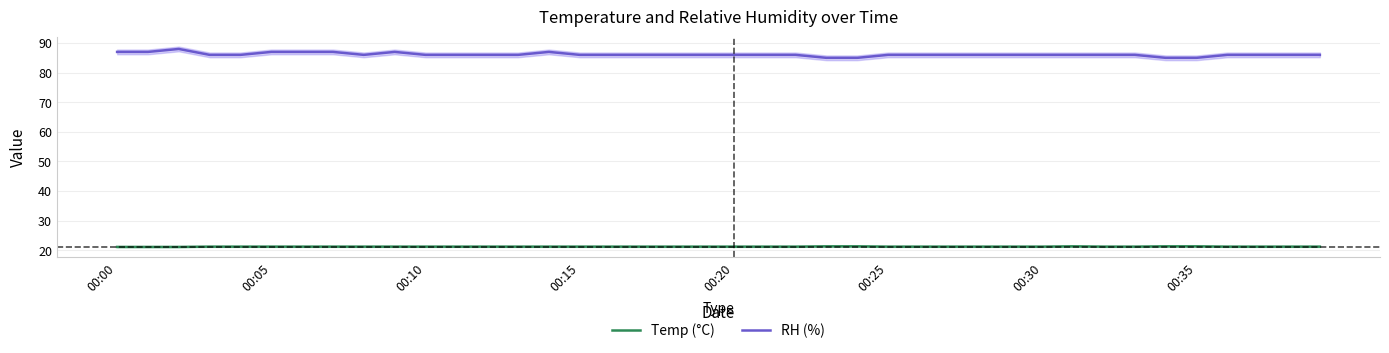

Reading left to right, what are all the values shown in this chart?

Temp (°C): 21.1	21.1	21.1	21.2	21.2	21.2	21.2	21.2	21.2	21.2	21.2	21.2	21.2	21.2	21.2	21.2	21.2	21.2	21.2	21.2	21.2	21.2	21.2	21.3	21.3	21.2	21.2	21.2	21.2	21.2	21.2	21.3	21.2	21.2	21.3	21.3	21.2	21.2	21.2	21.2
RH (%): 87.0	87.0	88.0	86.0	86.0	87.0	87.0	87.0	86.0	87.0	86.0	86.0	86.0	86.0	87.0	86.0	86.0	86.0	86.0	86.0	86.0	86.0	86.0	85.0	85.0	86.0	86.0	86.0	86.0	86.0	86.0	86.0	86.0	86.0	85.0	85.0	86.0	86.0	86.0	86.0